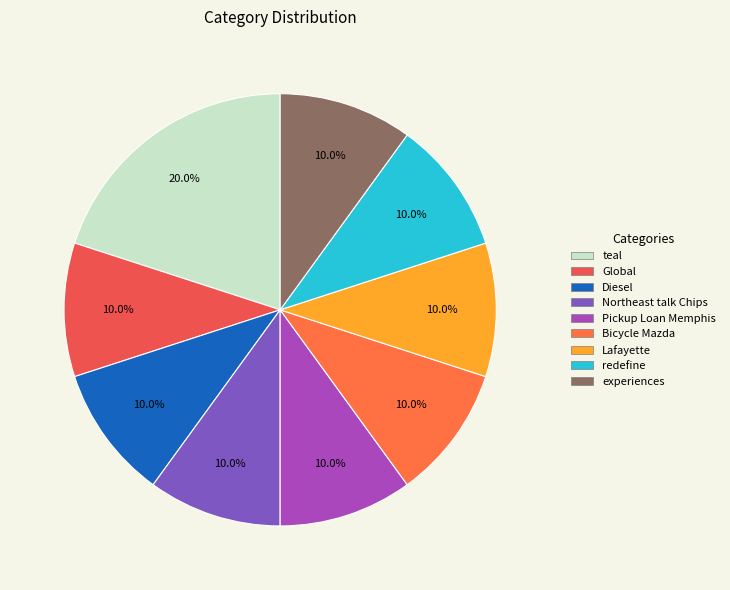

To the nearest percent, what percentage of the pie is Pickup Loan Memphis?

10%